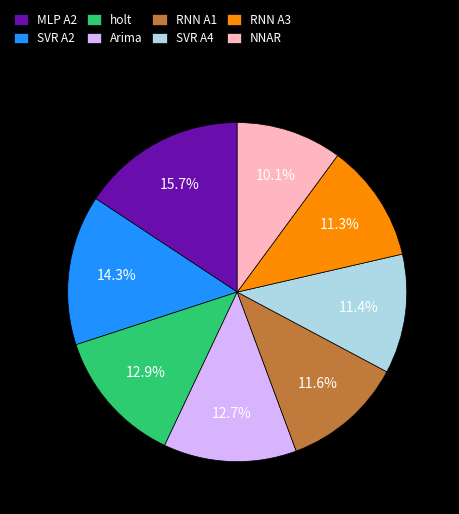

How many slices are in this pie chart?

8